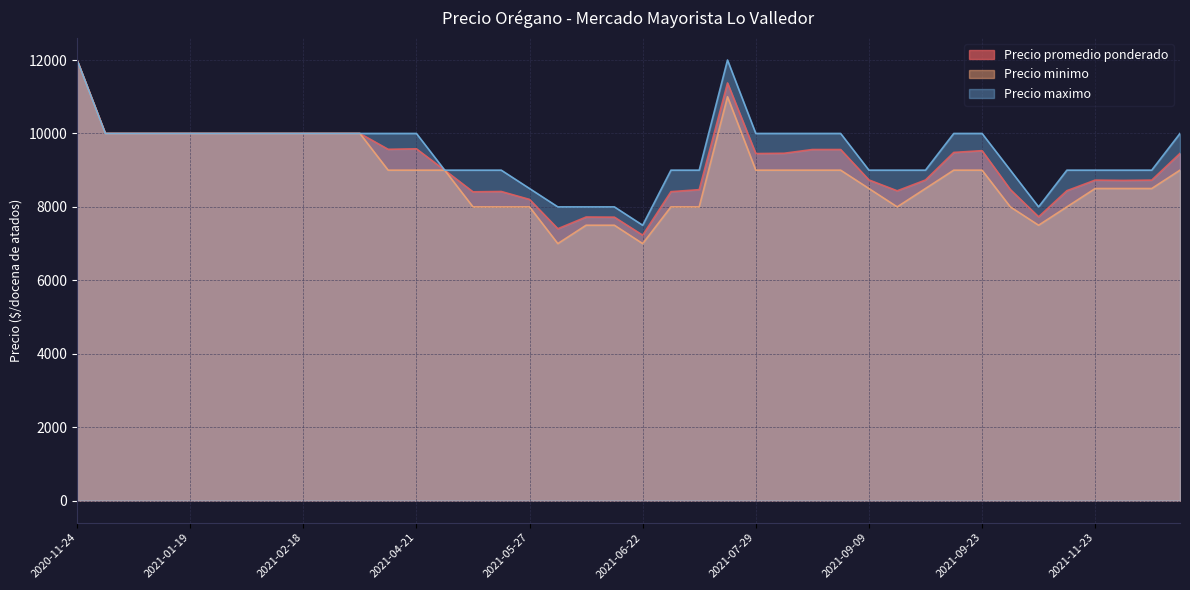

Which category has the lowest value in the Precio maximo series?

2021-06-22